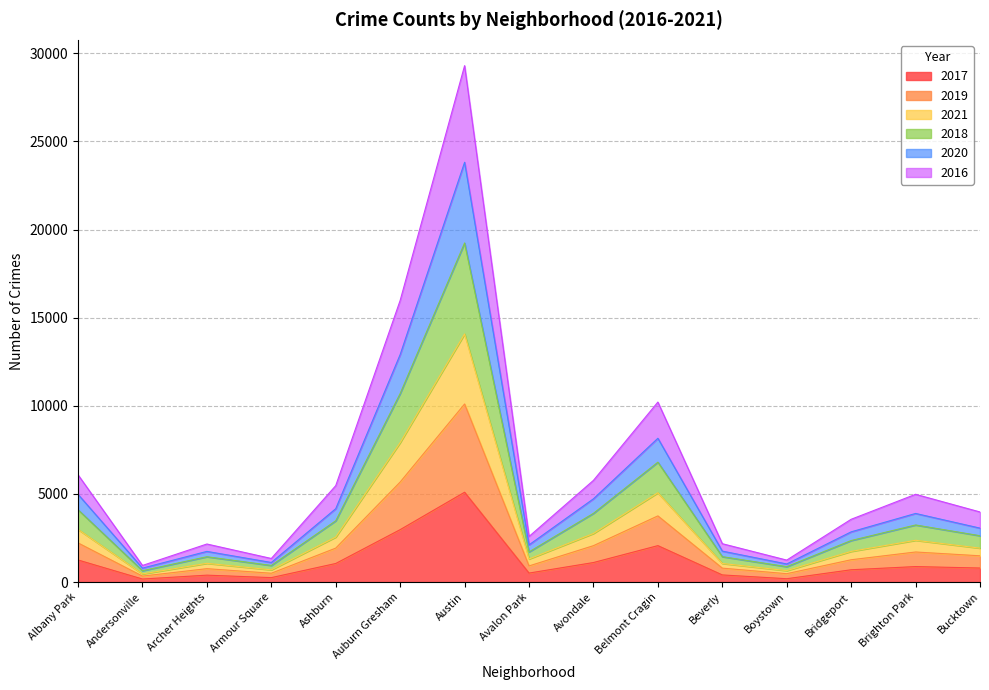

Does the chart display data point markers on the line(s)?

No